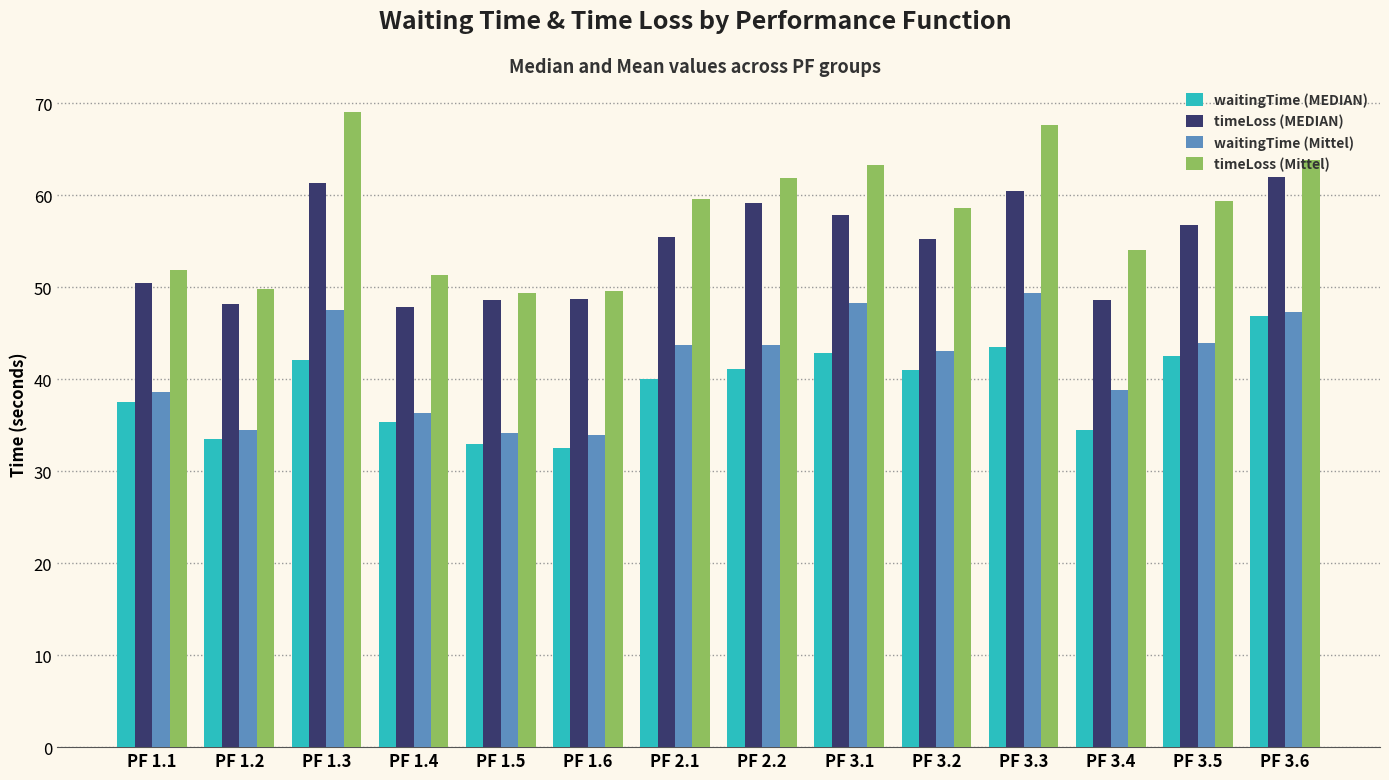

What is the difference between the waitingTime (Mittel) values at PF 2.1 and PF 1.5?

9.6